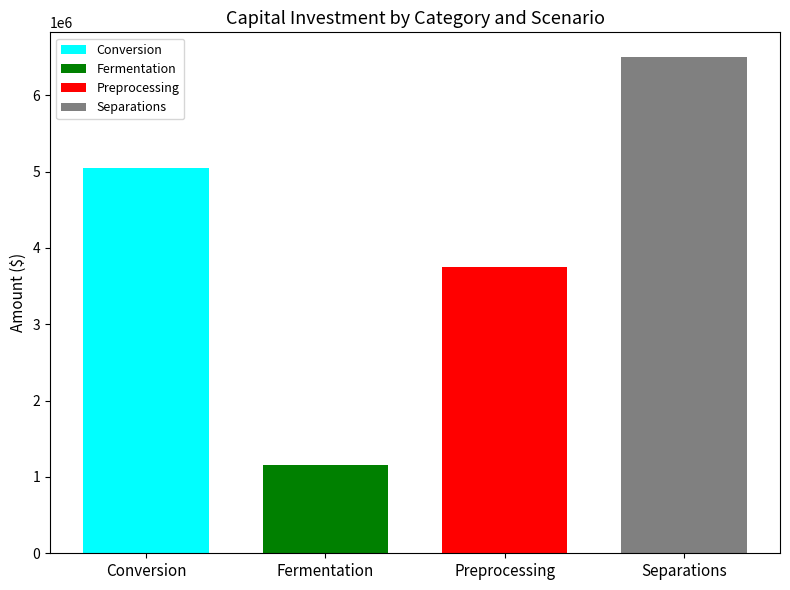

What is the maximum value shown in the chart?

6500000